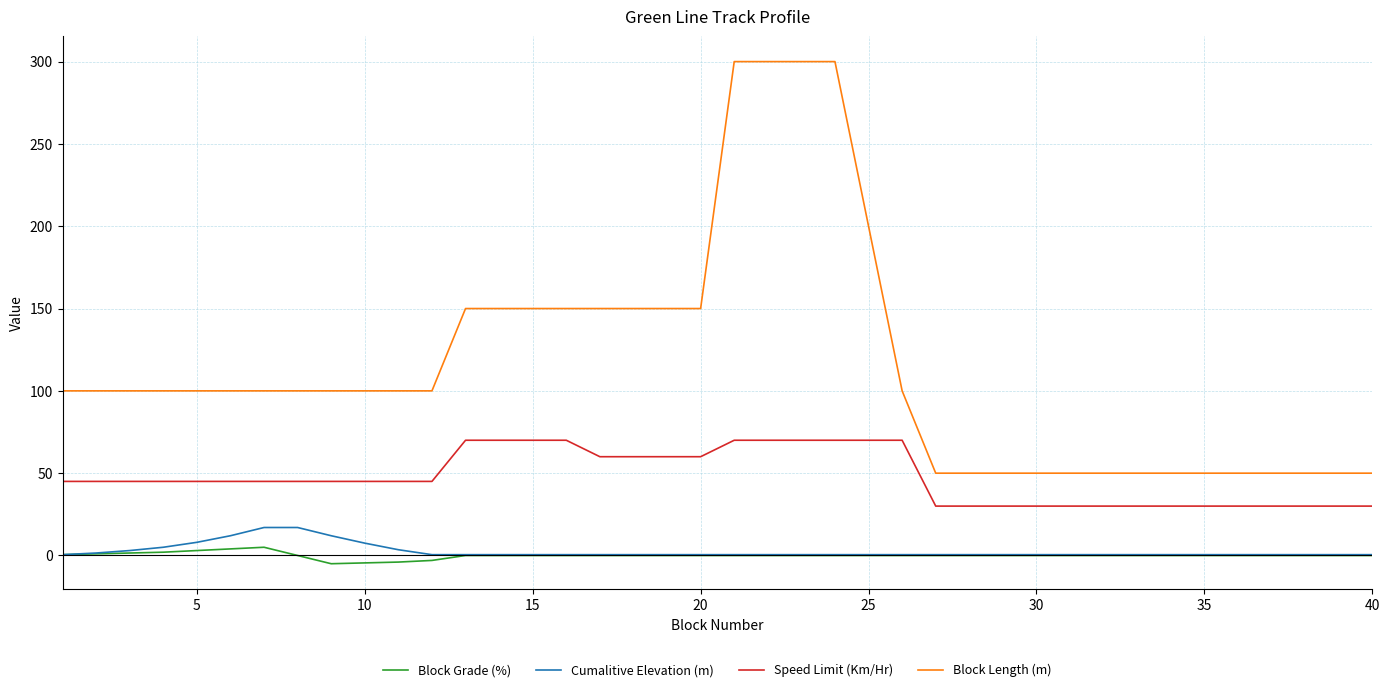

Which series has the widest spread of values?

Block Length (m)